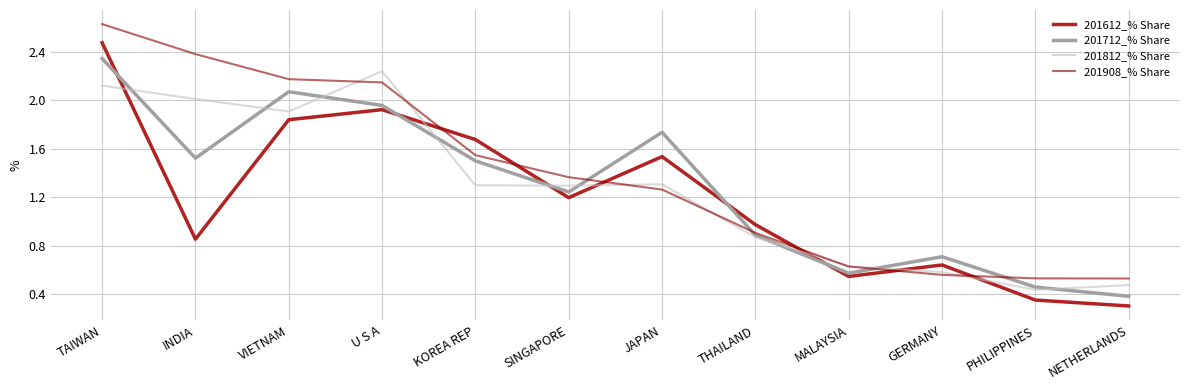

The 201908_% Share series shows 0.6 at MALAYSIA. True or false?

True